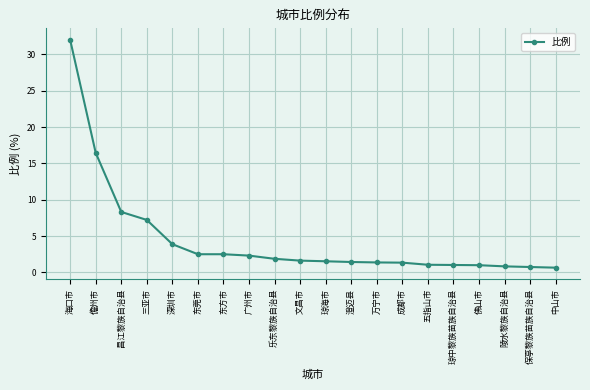

True or false: the data shows 0.8 at 保亭黎族苗族自治县.

True